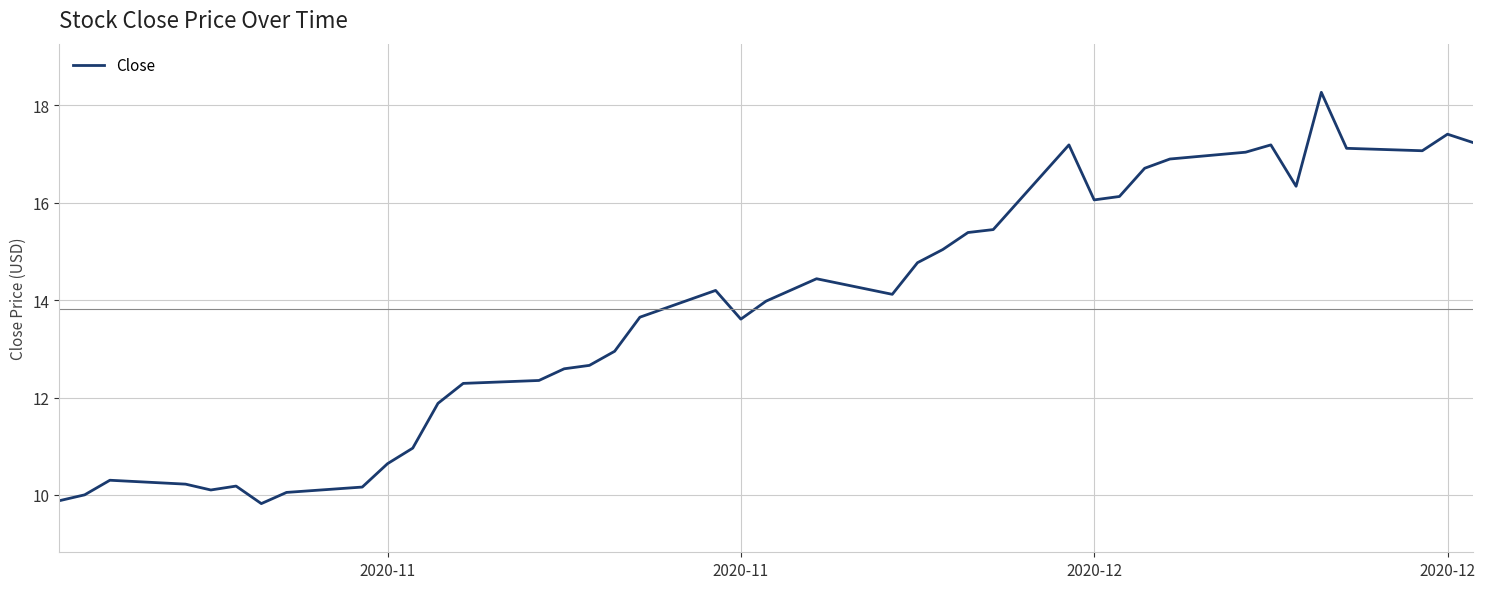

What is the maximum value shown in the chart?

18.3